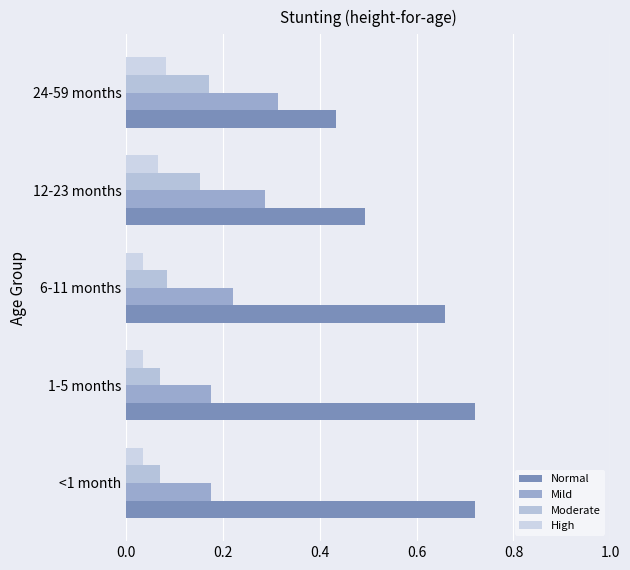

How many series are shown in this chart?

4